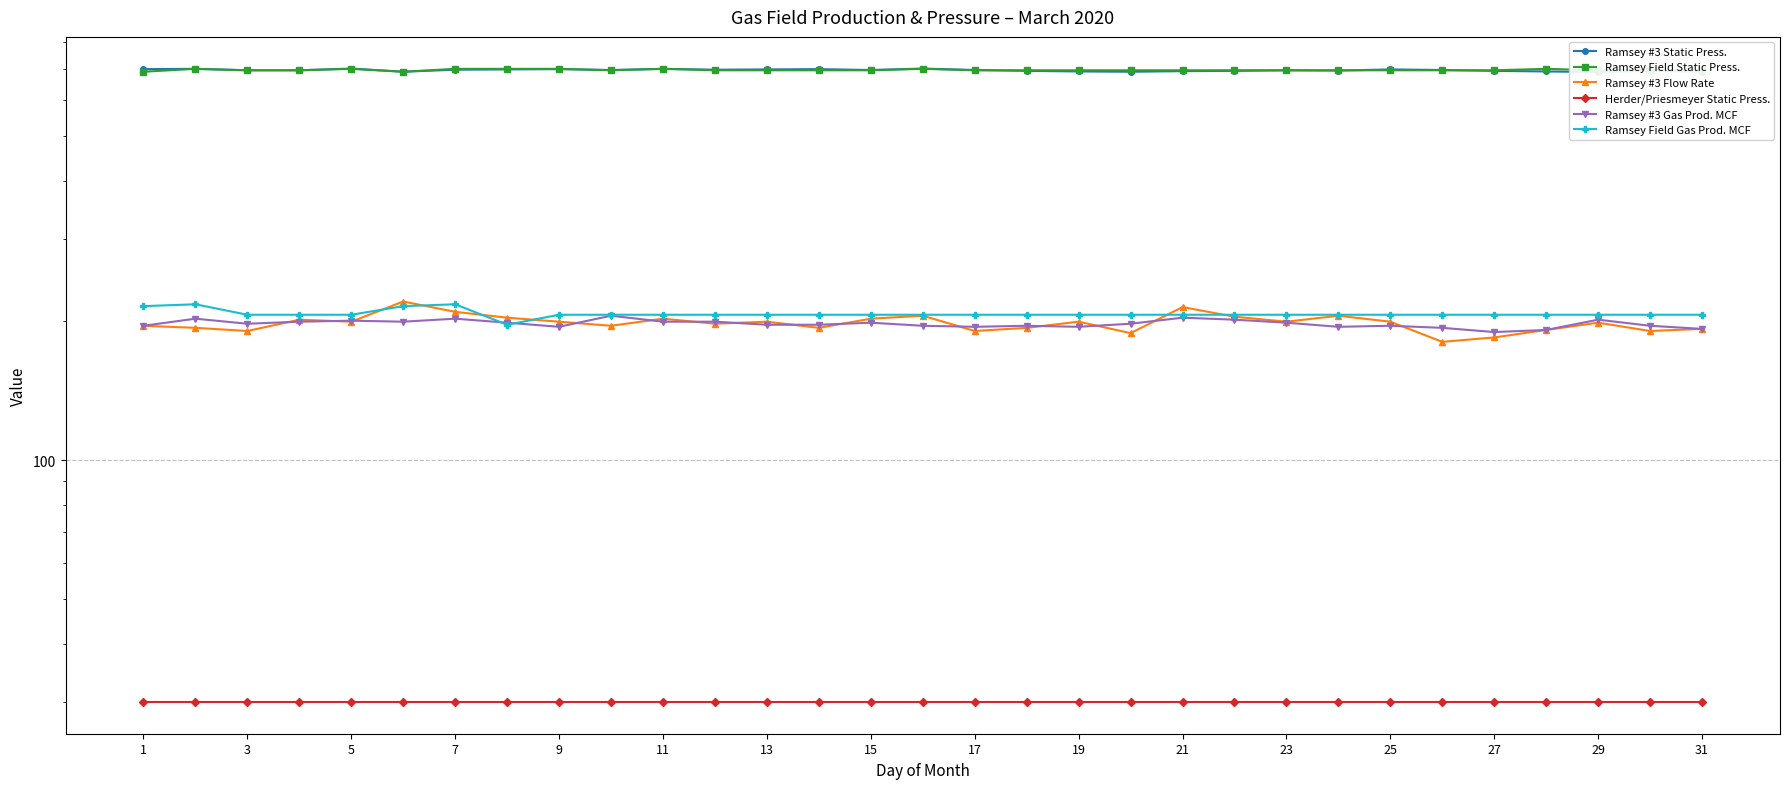

What is the minimum value for Ramsey #3 Flow Rate?

180